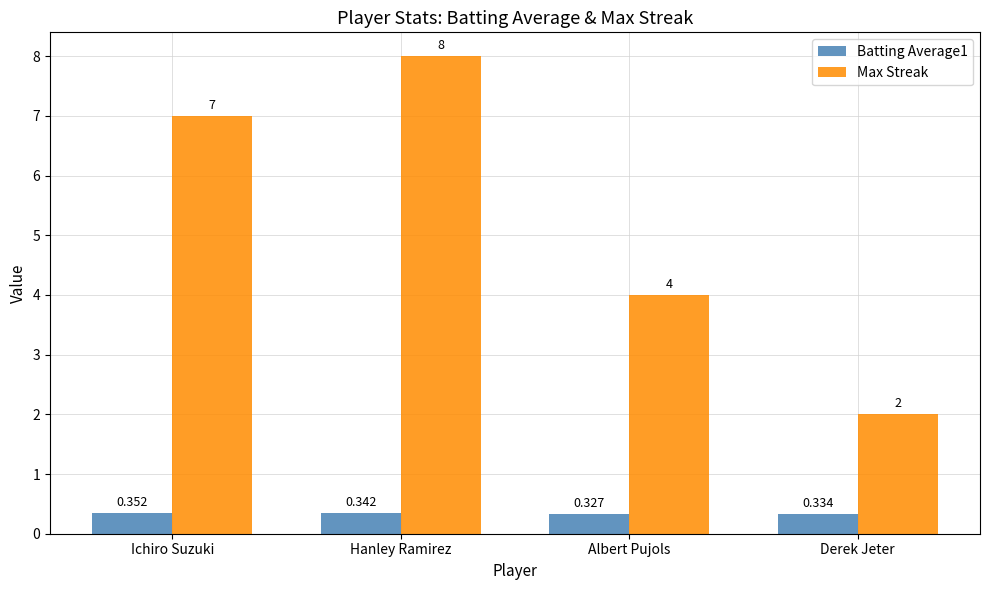

How many bars are there in each group?

2